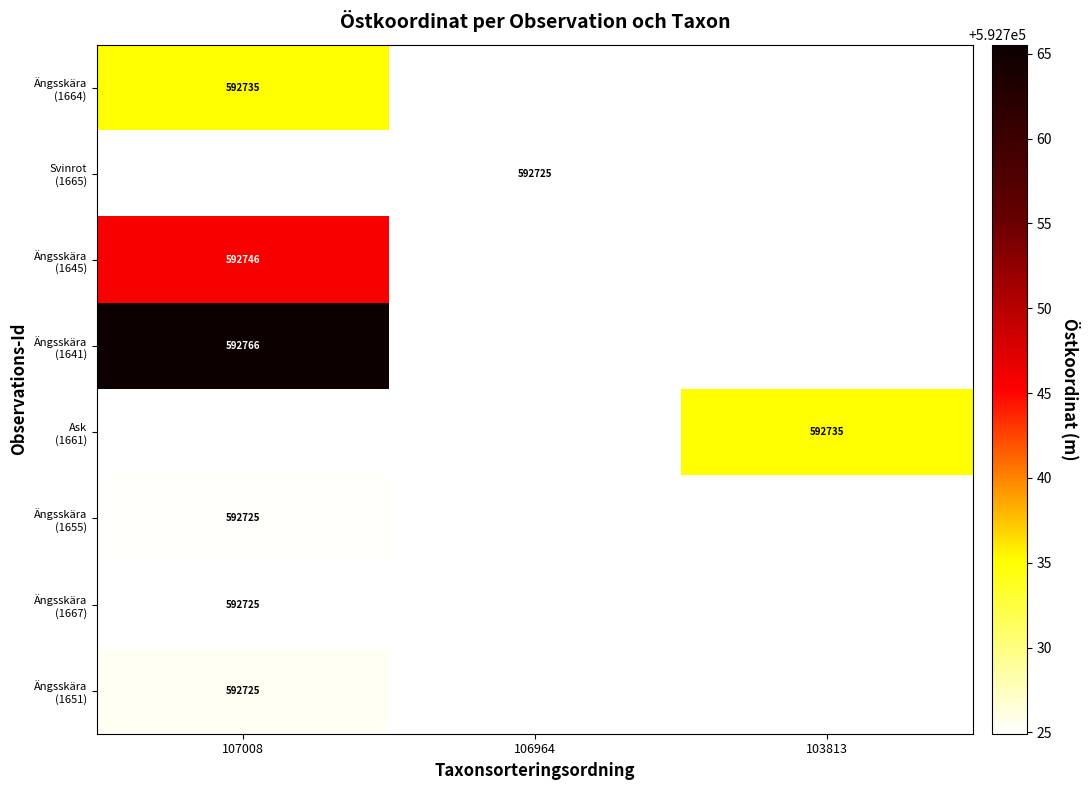

At which label does Ask (1661) reach its peak?

103813